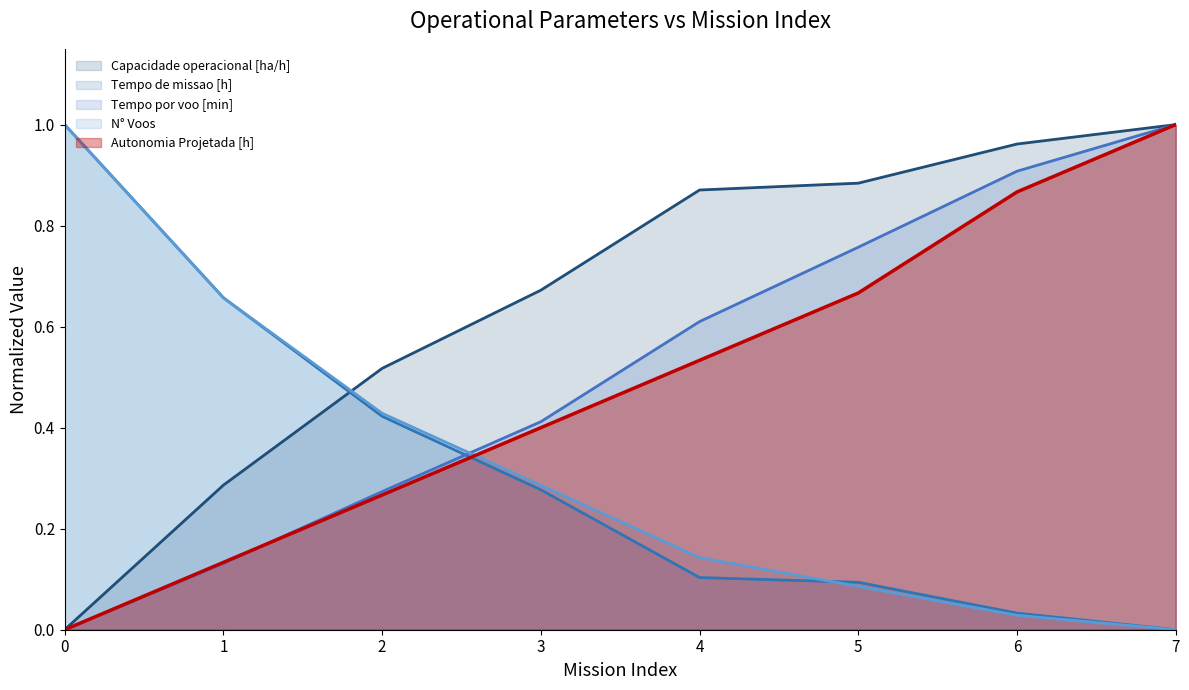

How many lines are shown in the chart?

5